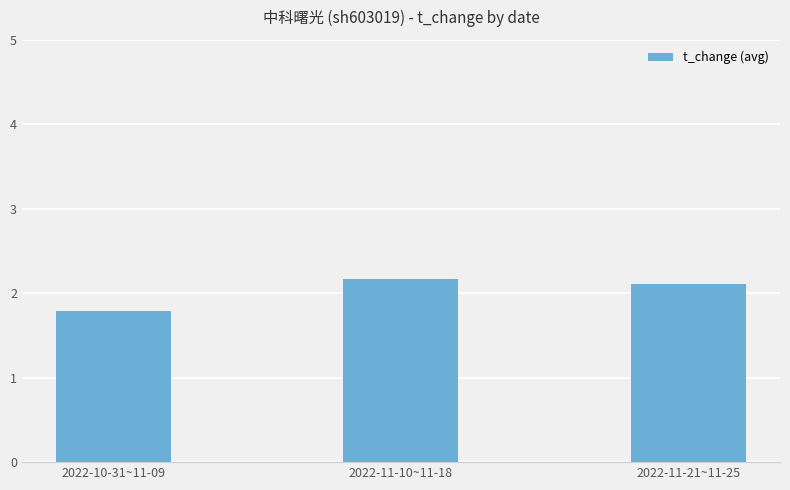

At which category does the chart reach its peak across all series?

2022-11-10~11-18